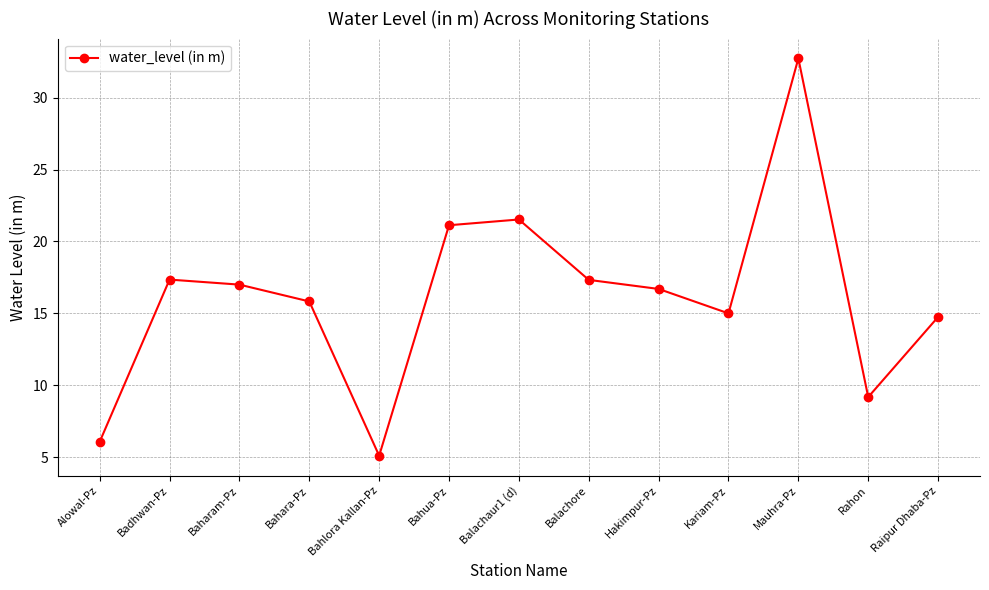

What is the label of the 1st point from the left?

Alowal-Pz